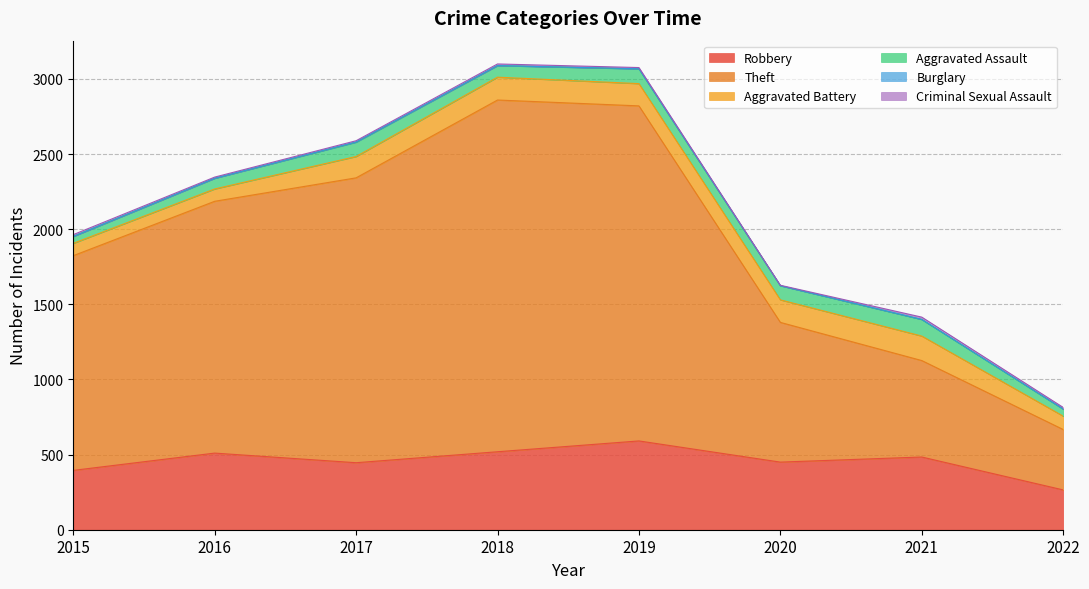

What is the difference between the highest and lowest values at 2020?

930